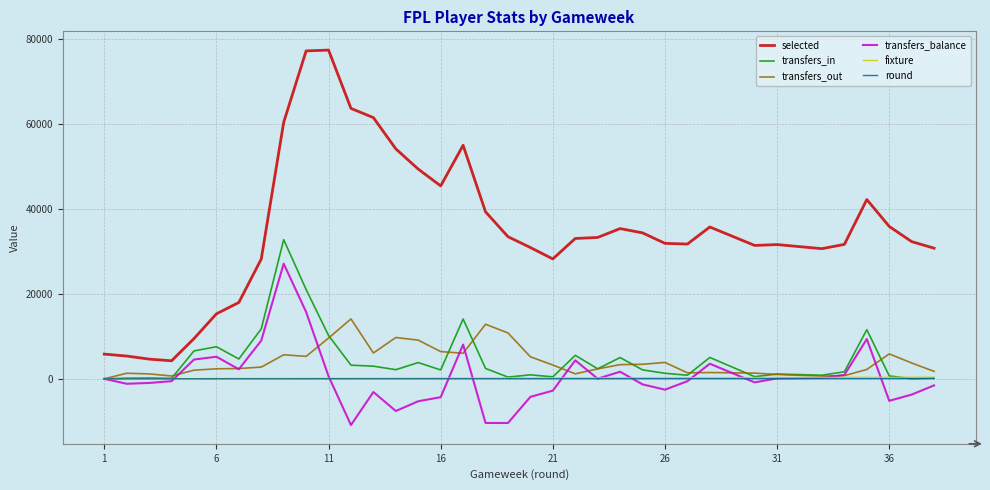

What are all the series names shown in the legend?

selected, transfers_in, transfers_out, transfers_balance, fixture, round